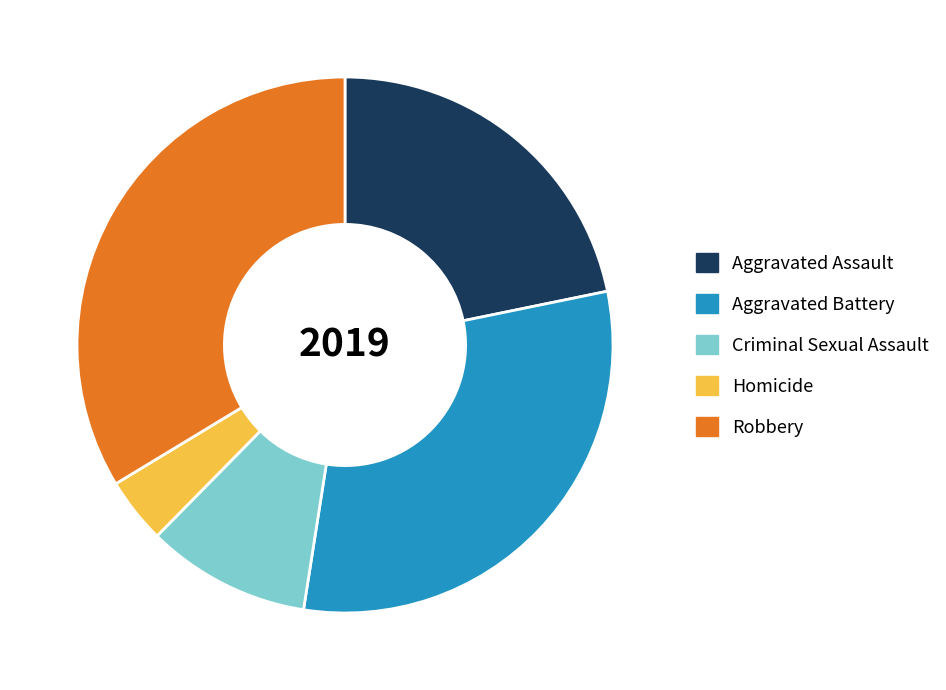

Which category has the biggest portion of the pie?

Robbery